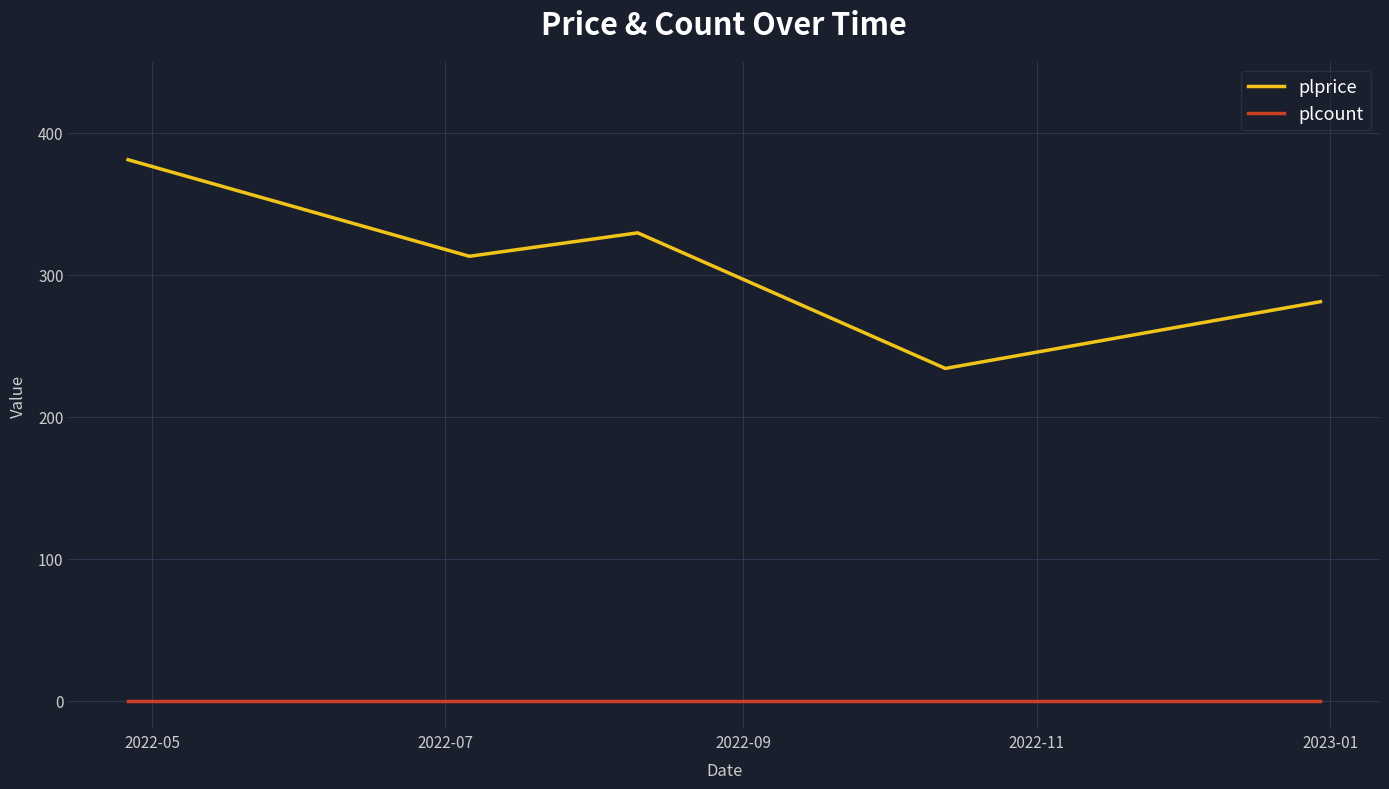

True or false: plprice and plcount cross at least once.

False